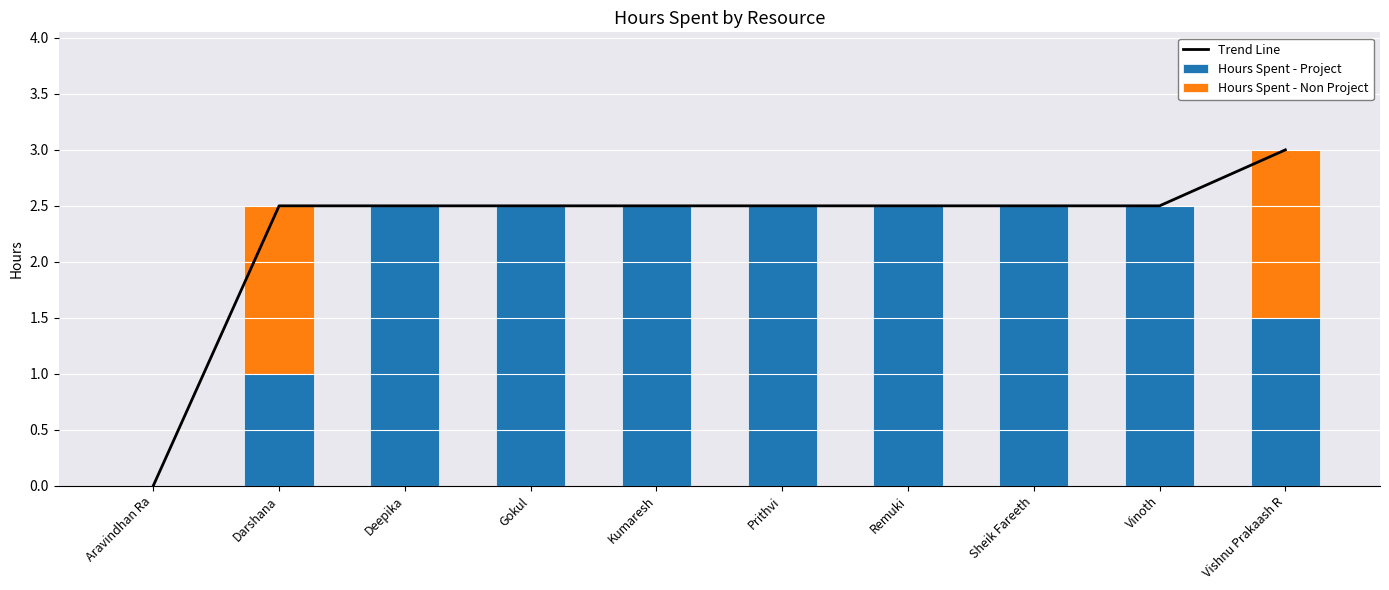

What is the difference between the maximum and second lowest values in the Trend Line series?

0.5